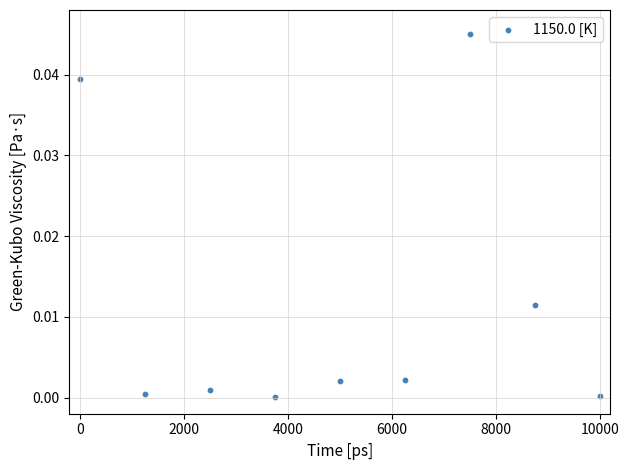

What is the range of X values (max minus min)?

10000.0